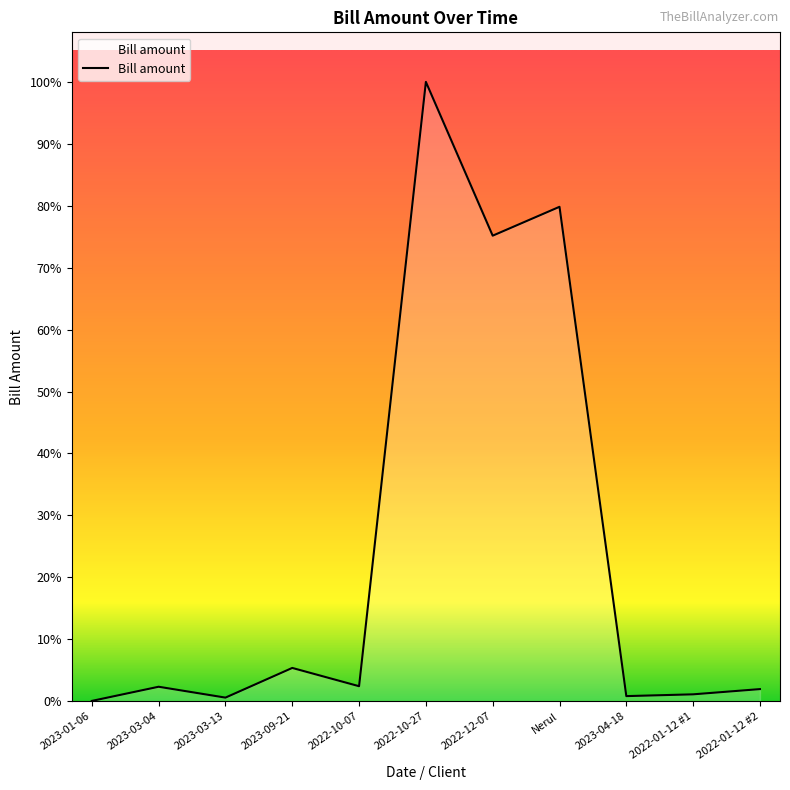

At which label does the data first exceed 62606?

2023-03-04